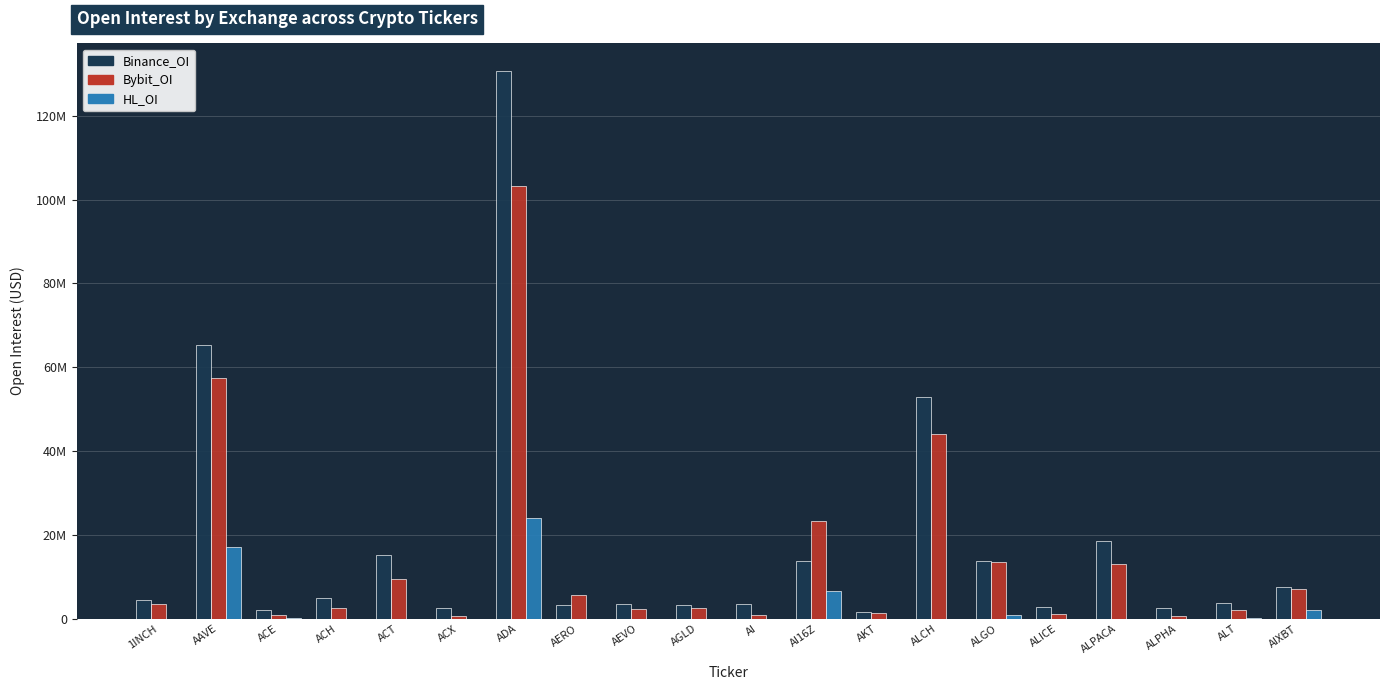

Are the bars grouped side by side (vs. stacked)?

Yes